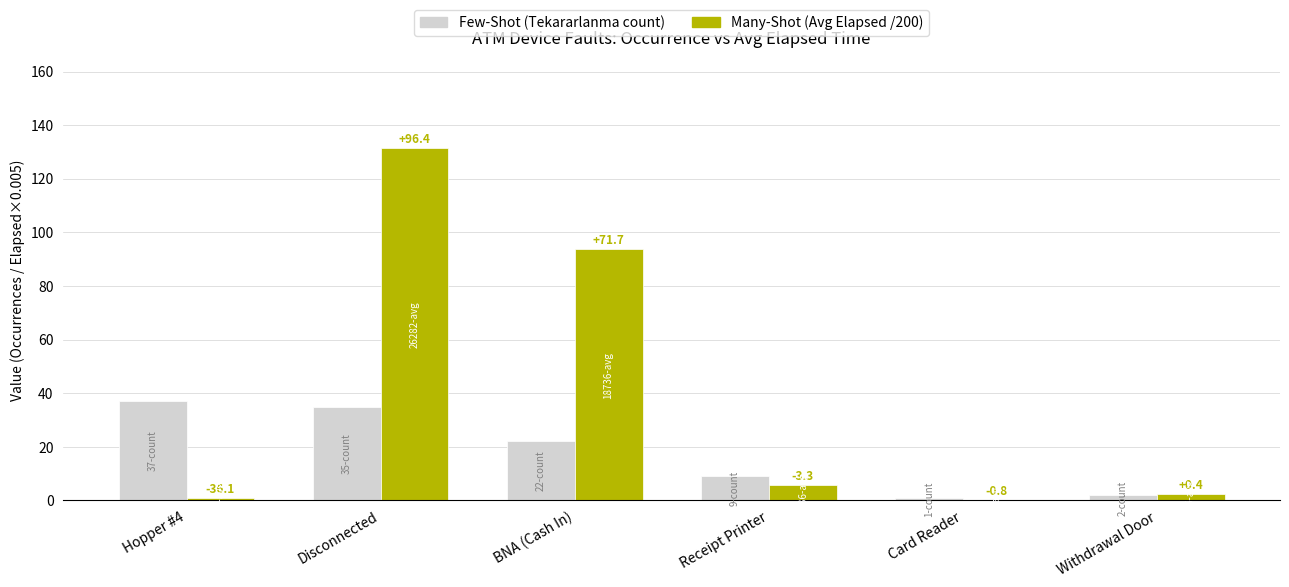

True or false: Many-Shot (Avg Elapsed /200) has a value of 4.3 at Withdrawal Door.

False